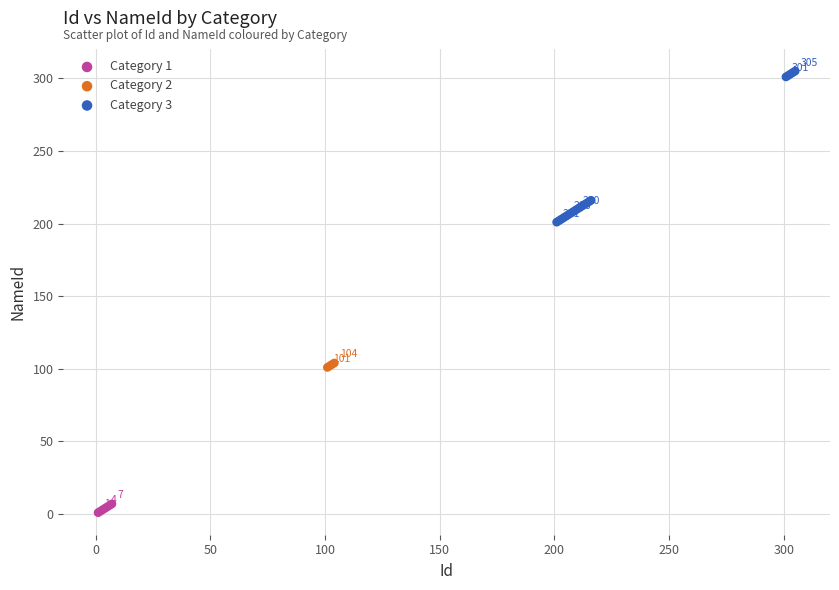

Which series has the widest spread of Y values?

Category 3